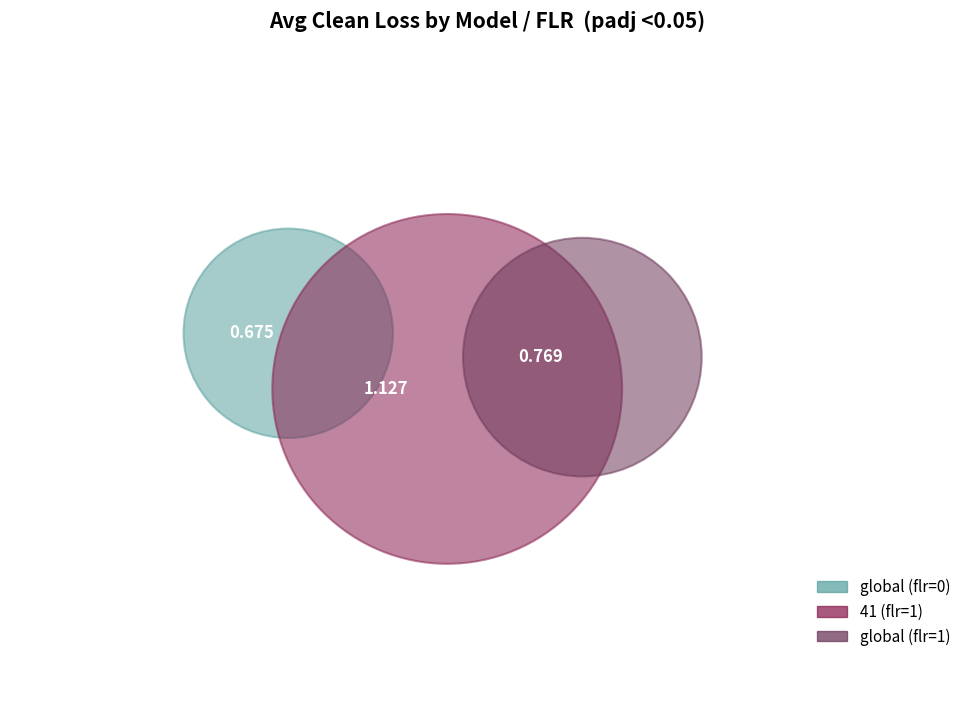

Approximately how many times larger is the value at global (flr=1) compared to 41 (flr=1)?

0.7